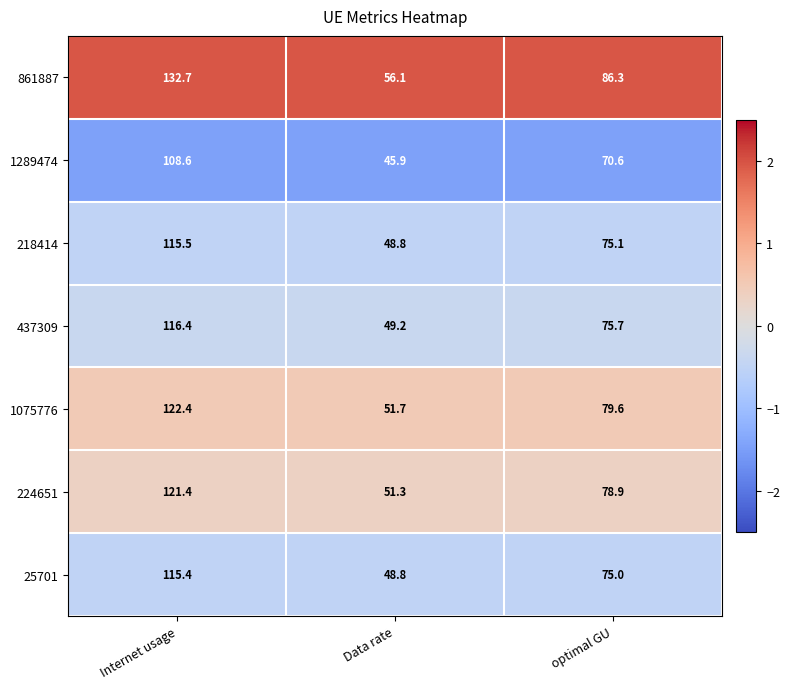

At Internet usage, list the series in order from largest to smallest.

861887, 1075776, 224651, 437309, 218414, 25701, 1289474